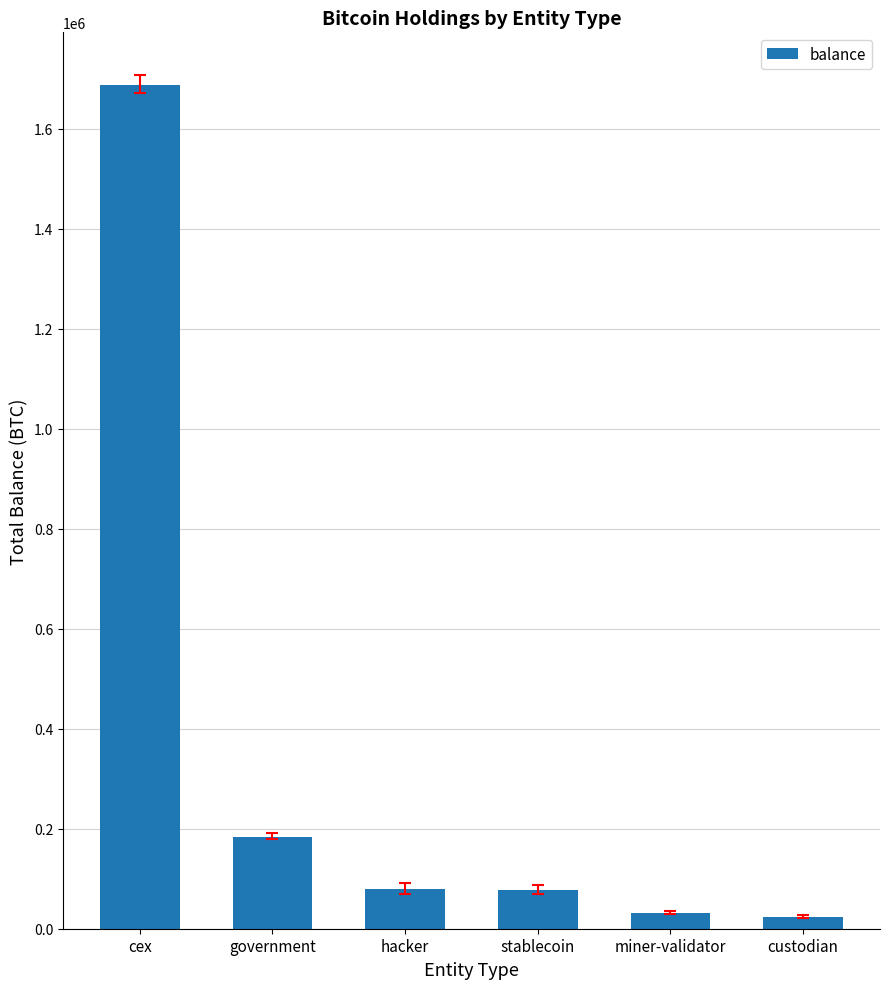

Does the chart contain stacked bars?

No